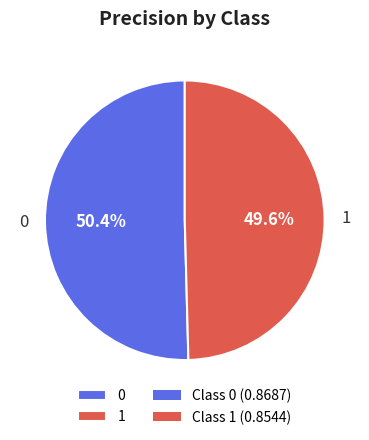

To the nearest percent, what is the difference between the largest and smallest slice percentages?

1%